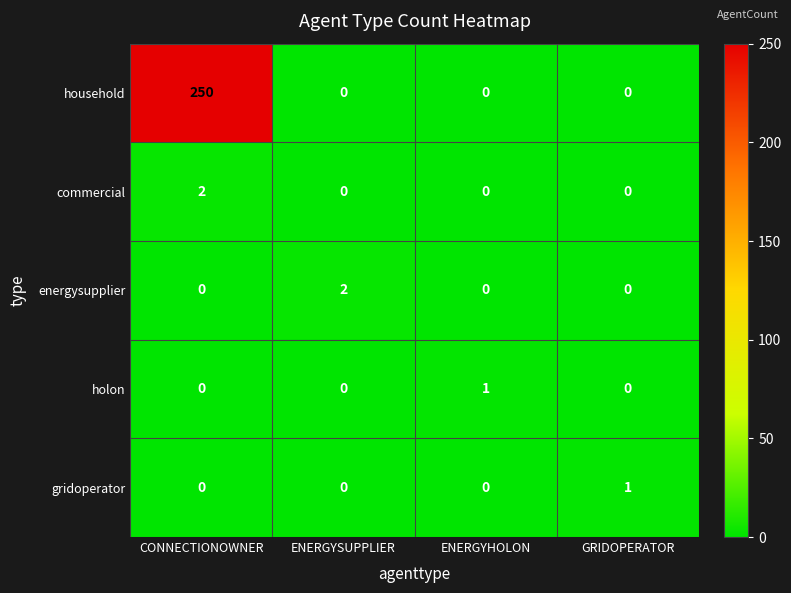

The value of commercial at CONNECTIONOWNER is 3. True or false?

False